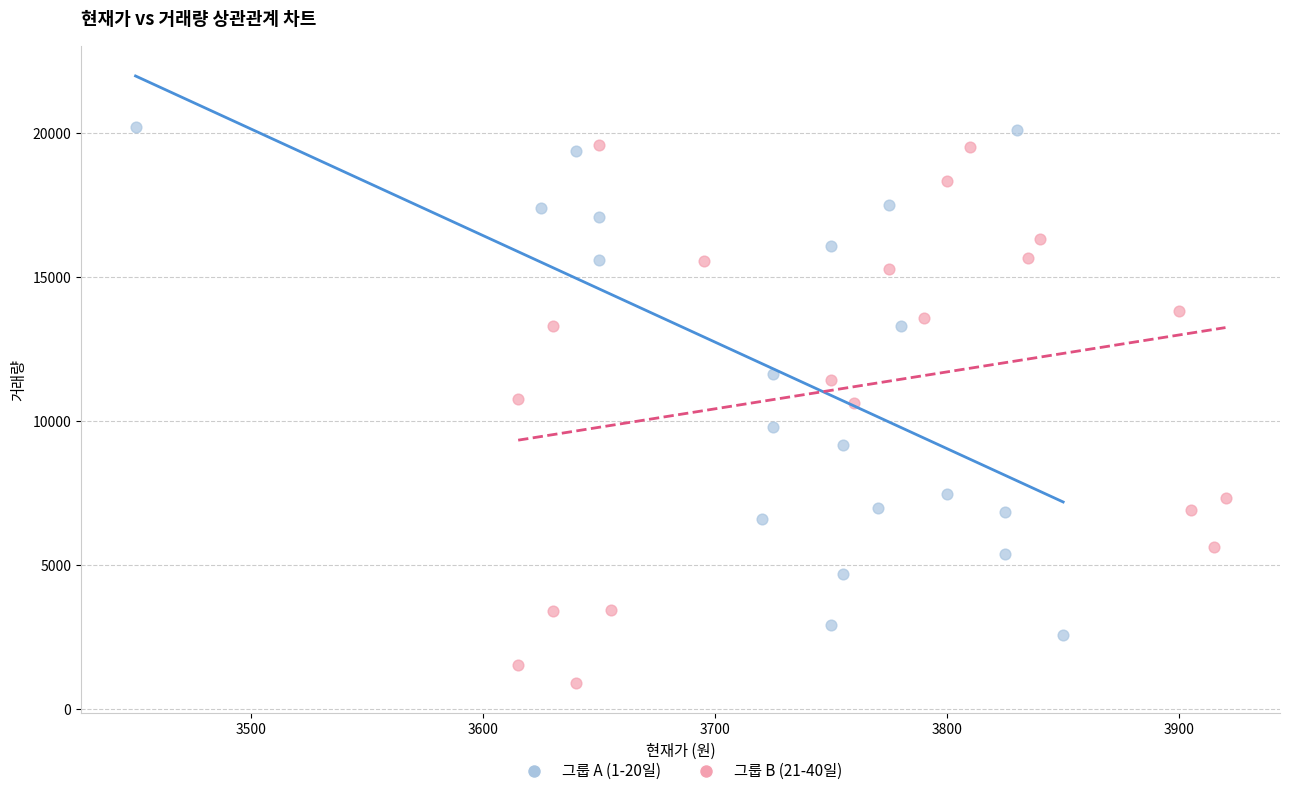

Which series has the widest spread of Y values?

그룹 B (21-40일)